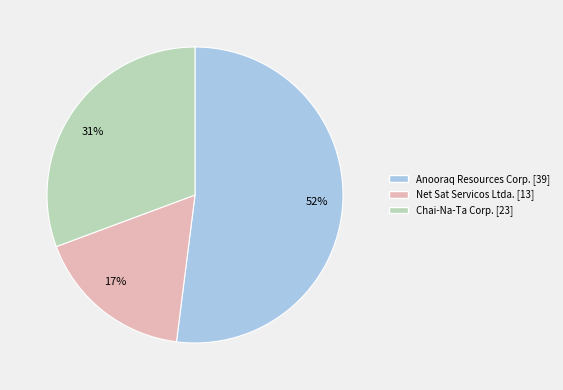

Which has a higher value, Chai-Na-Ta Corp. or Anooraq Resources Corp.?

Anooraq Resources Corp.